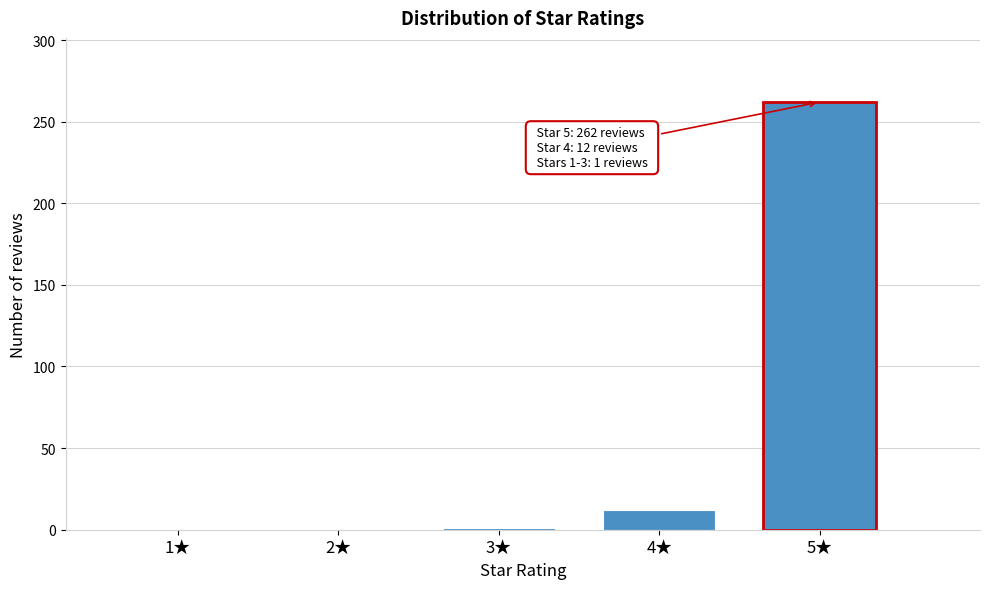

At which label is the value closest to 131?

4★